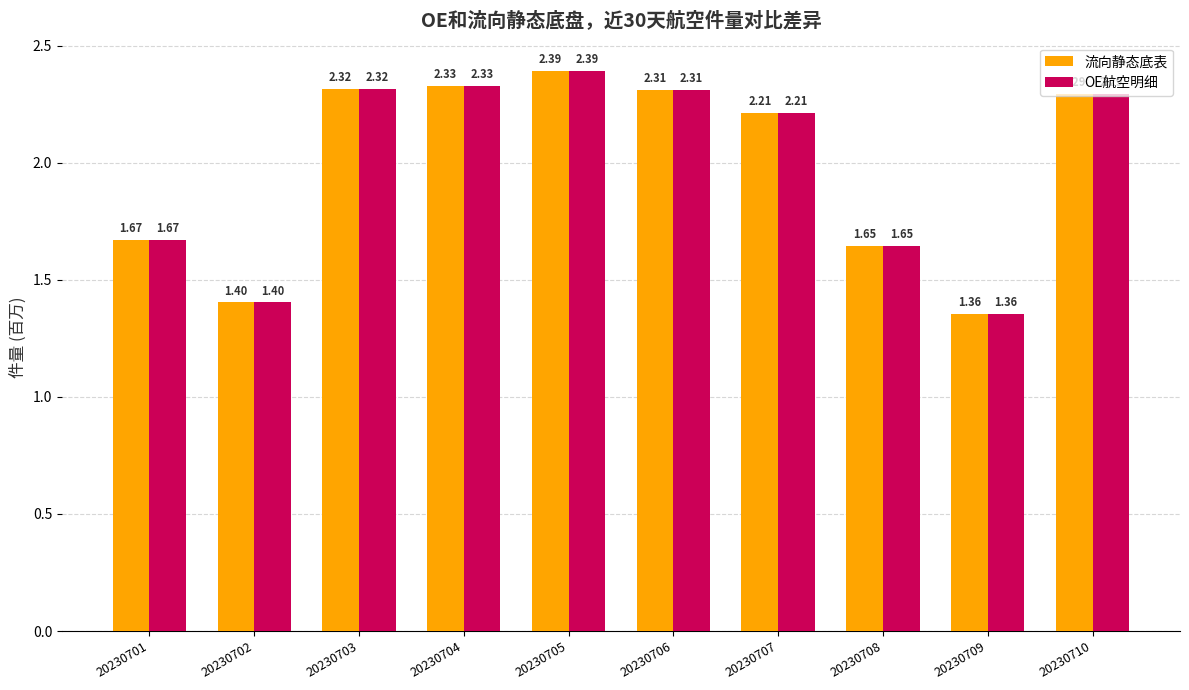

What is the sum of the OE航空明细 values at 20230709 and 20230710?

3.6